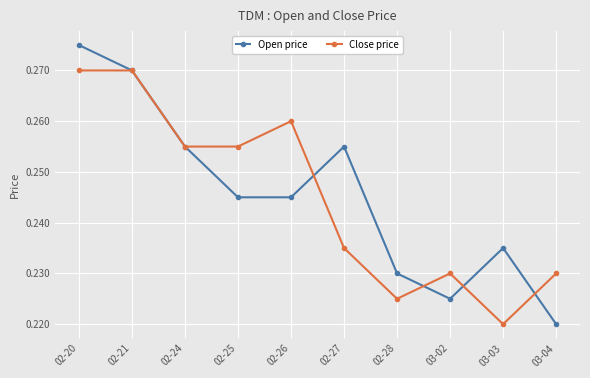

What is the label of the 10th point from the right?

02-20